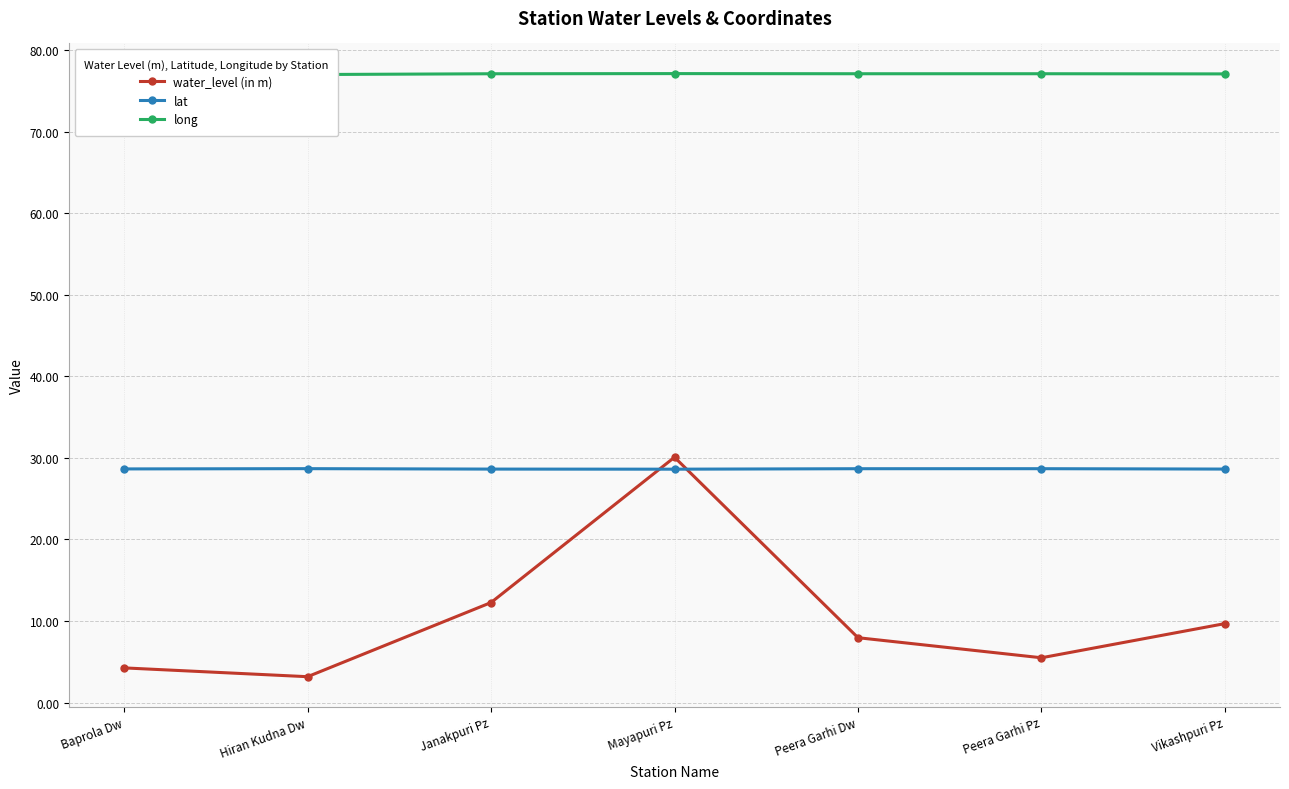

Where is the first local maximum for water_level (in m)?

Mayapuri Pz